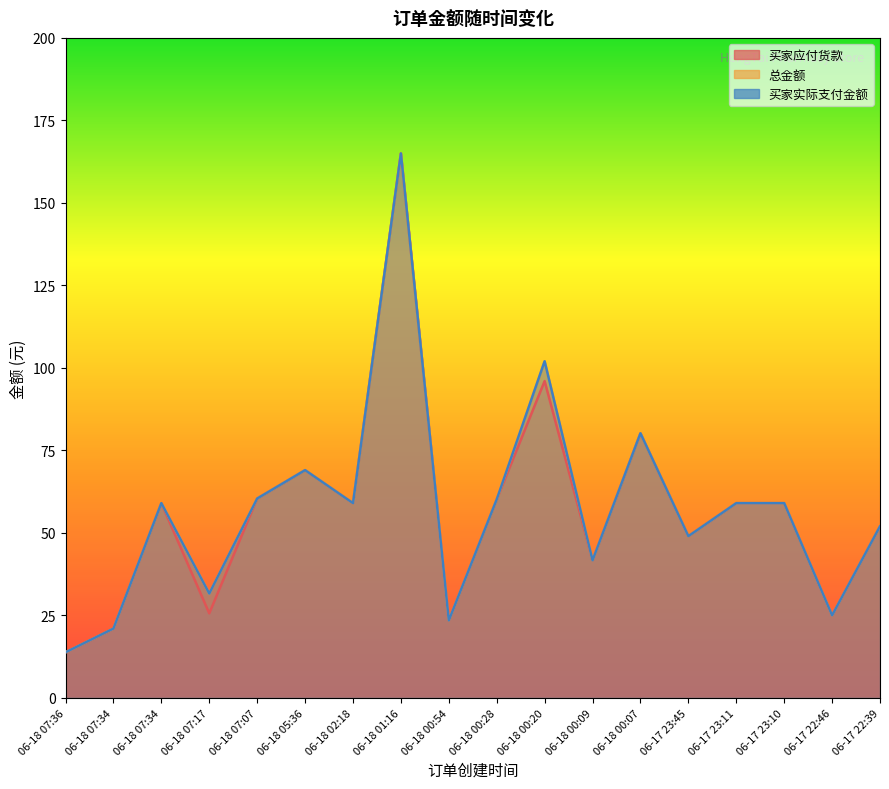

What is the difference between the maximum and minimum values in the 总金额 series?

151.2